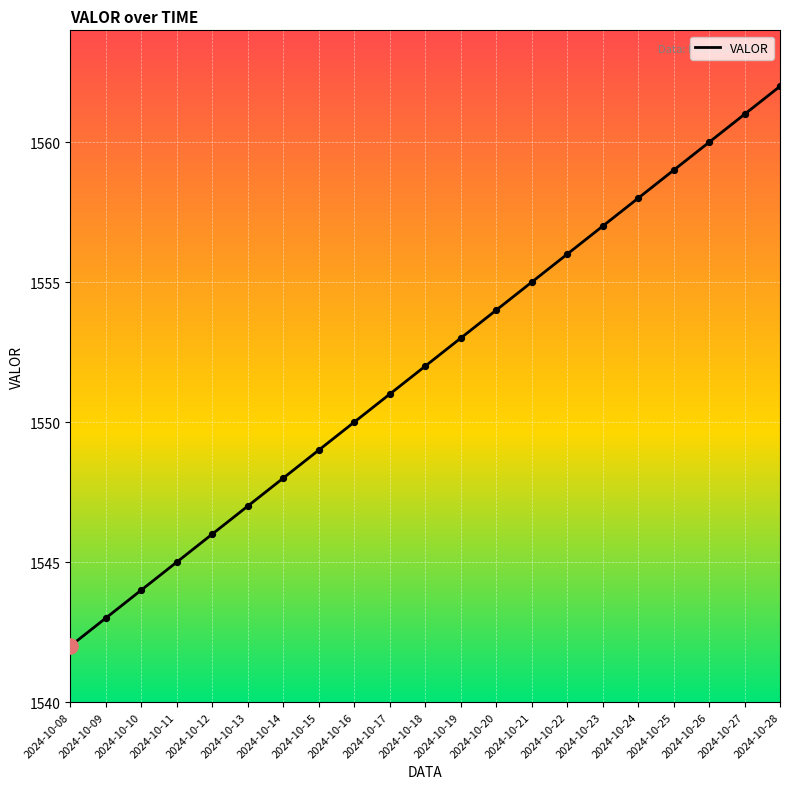

Between 2024-10-20 and 2024-10-23, which is larger?

2024-10-23